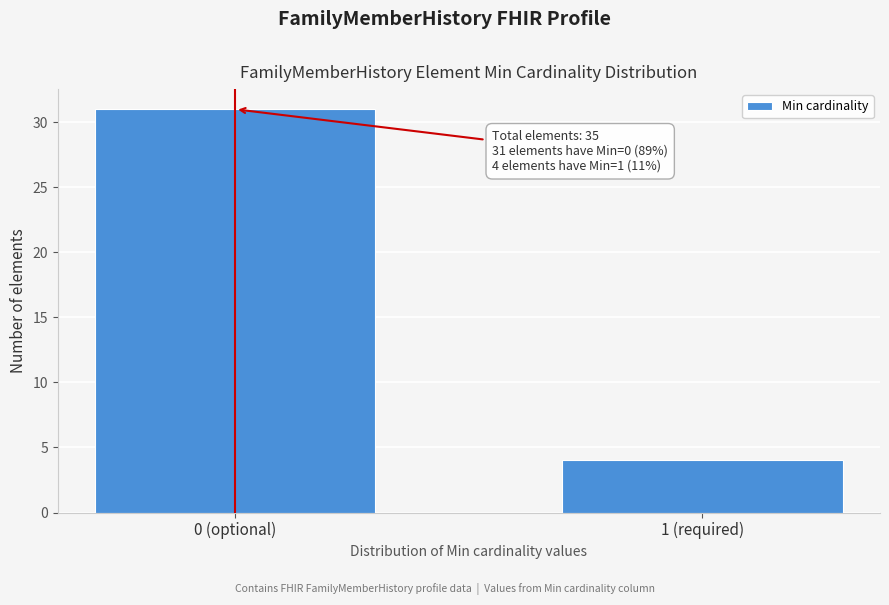

Reading right to left, what are all the values shown in this chart?

1 (required)=4	0 (optional)=31